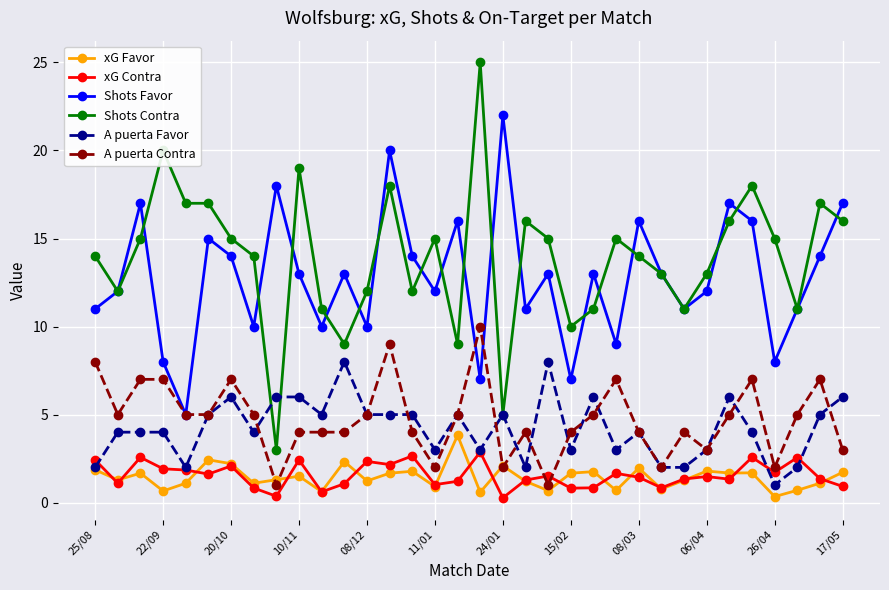

What is the value of the xG Contra point at the 25th from the left?

1.4